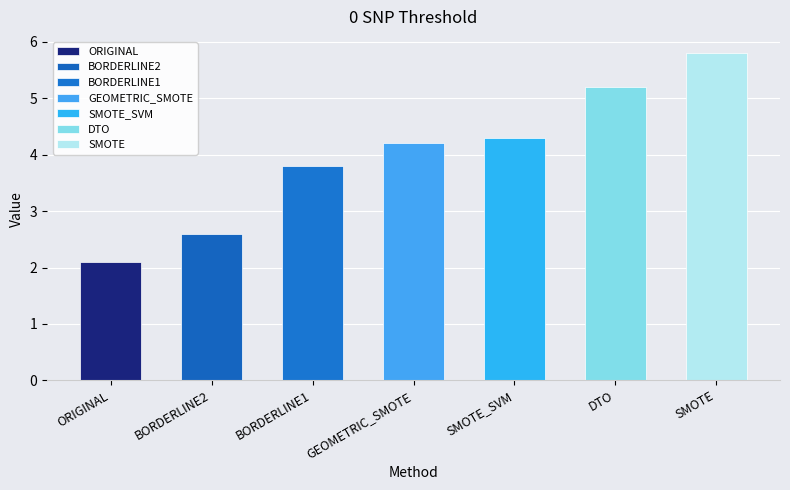

Rank the categories by value from lowest to highest.

ORIGINAL, BORDERLINE2, BORDERLINE1, GEOMETRIC_SMOTE, SMOTE_SVM, DTO, SMOTE